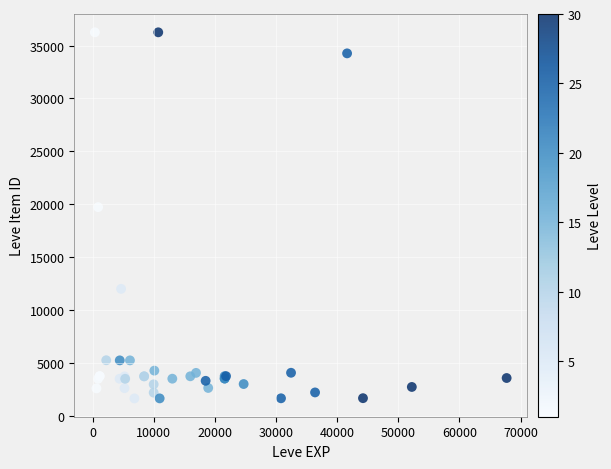

What Y value in the scatter plot is closest to 18967?

19744